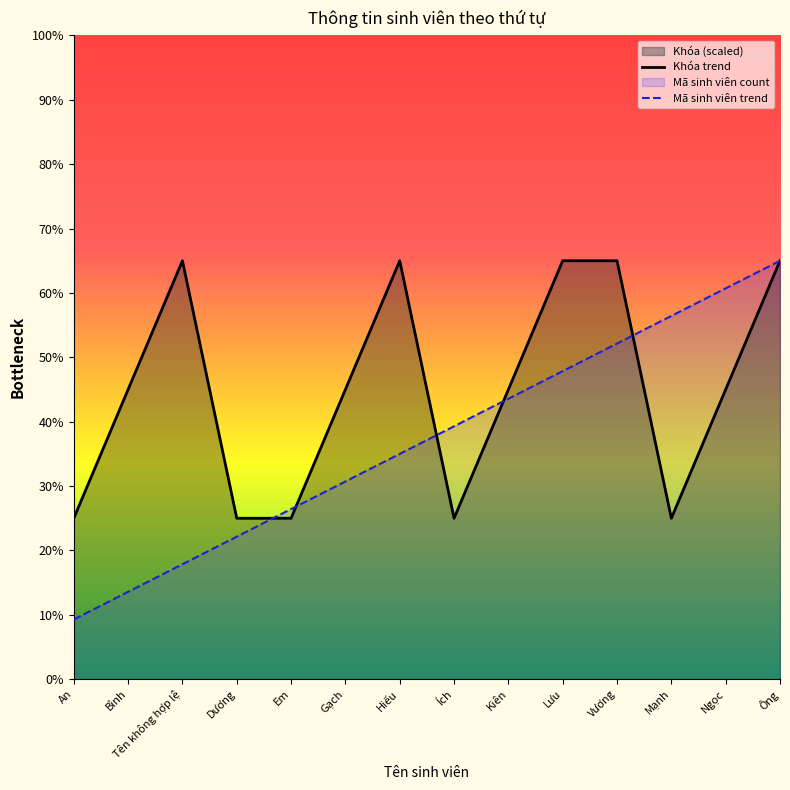

What is the maximum value shown in the chart?

65.0